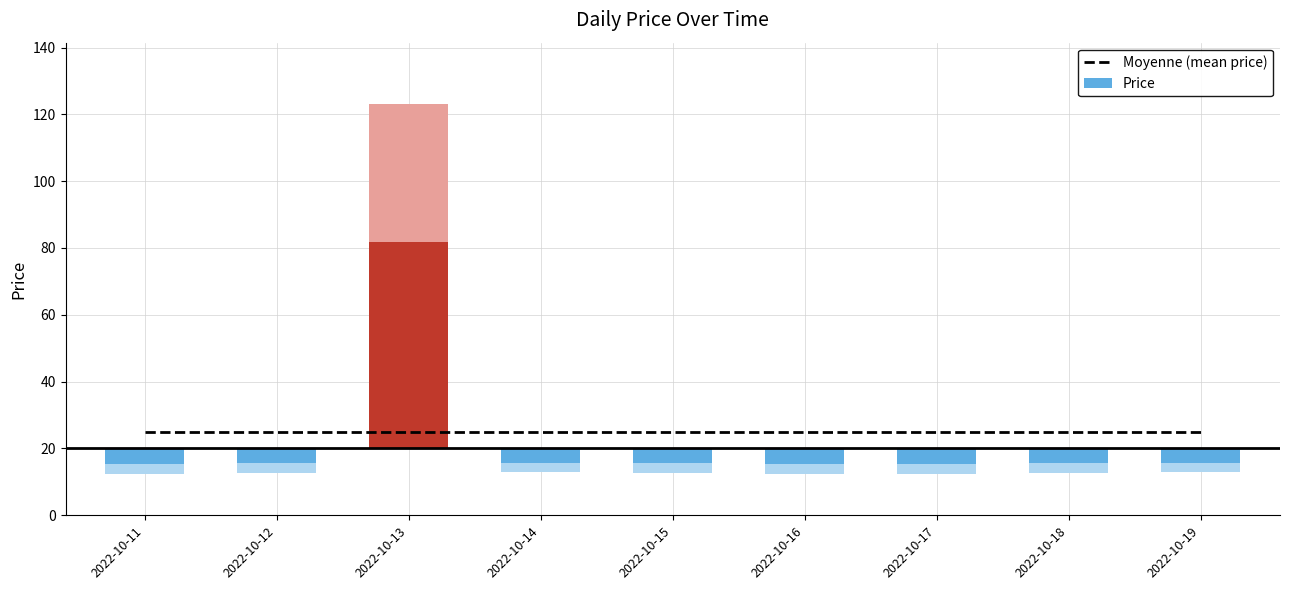

At which category does the chart reach its minimum across all series?

2022-10-11